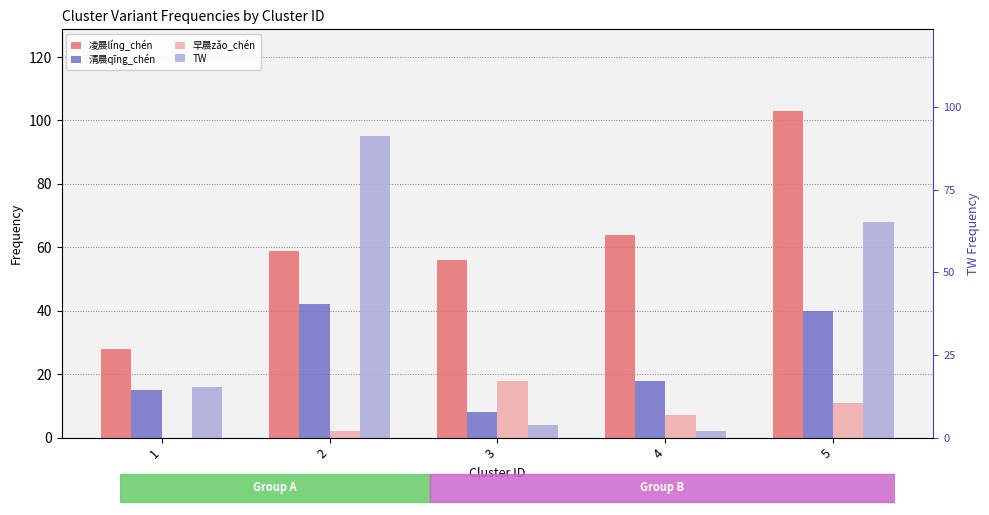

At which label does 清晨qīng_chén reach its minimum?

3